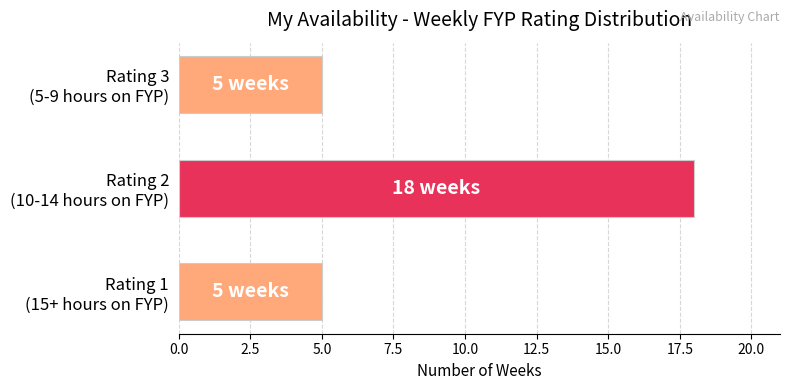

How many bars are there in total?

3